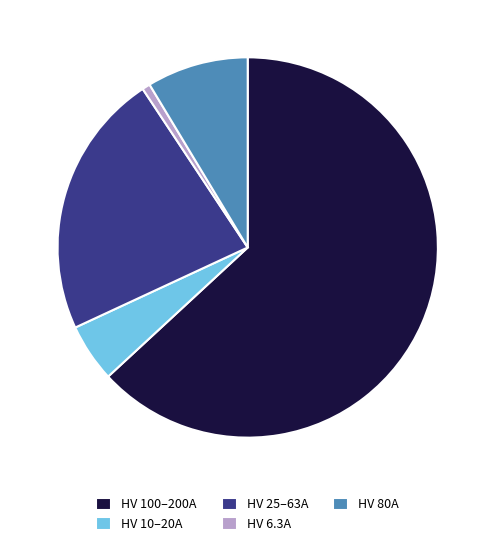

How many slices are in this pie chart?

5